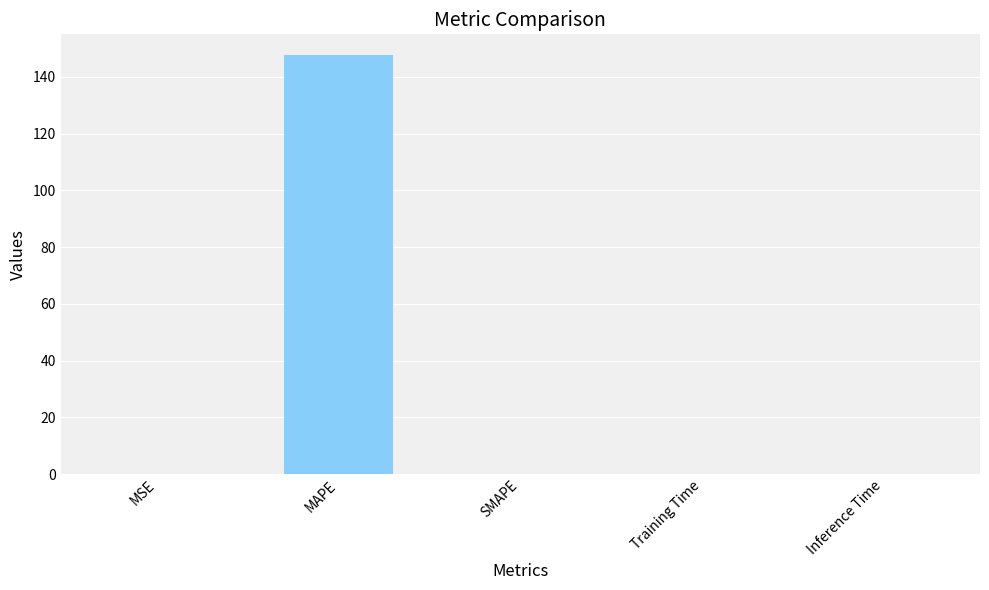

The chart shows a value of -69.9 at SMAPE. True or false?

False